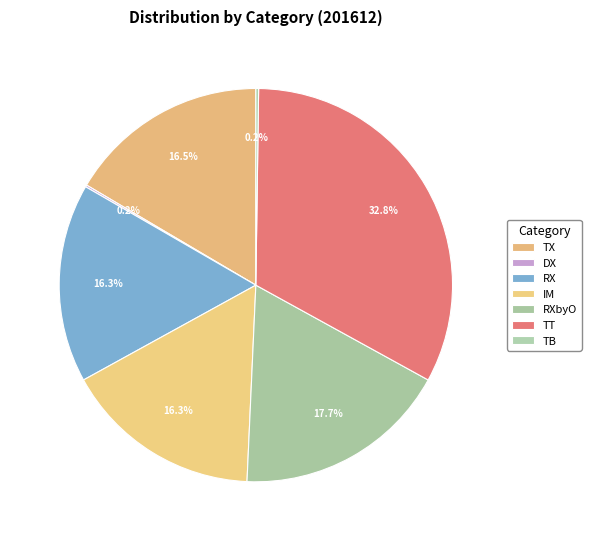

Is there any slice that represents more than half of the pie?

No